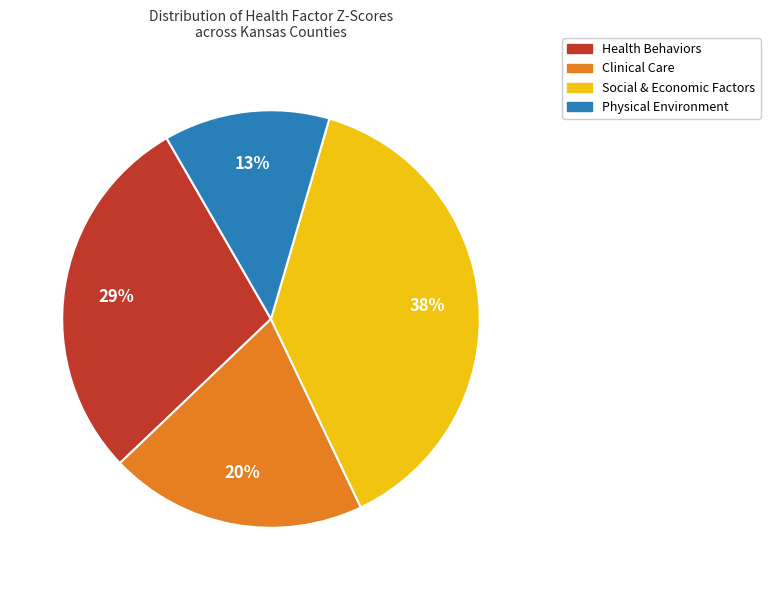

Which slice is the largest?

Social & Economic Factors